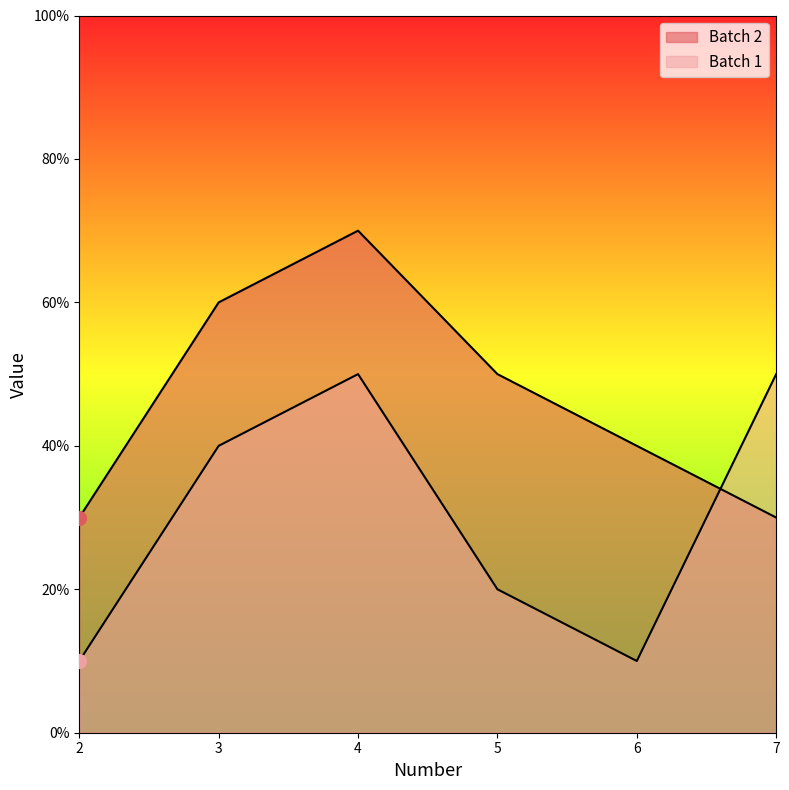

Between which two adjacent categories do Batch 1 and Batch 2 first intersect?

6 and 7